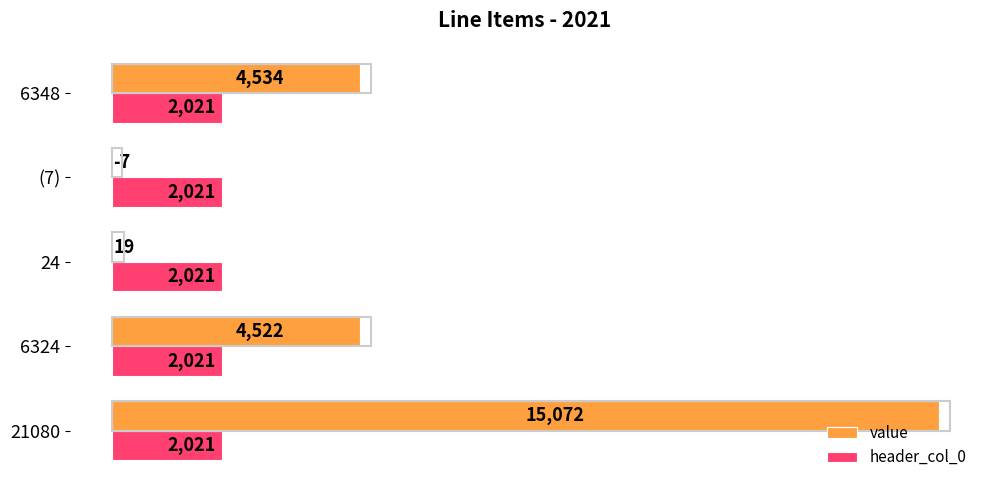

The value of value at 6324 is 4522. True or false?

True